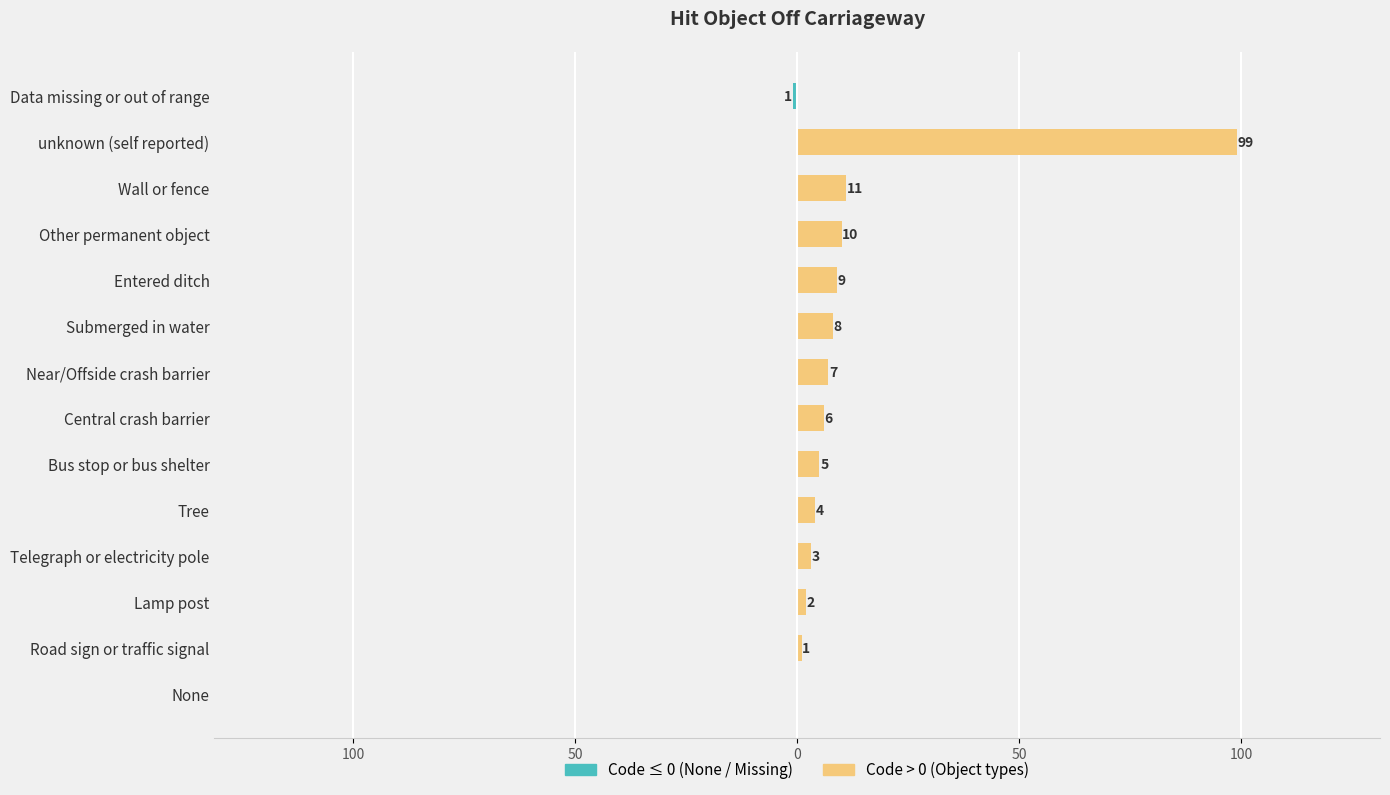

What is the difference between the highest and lowest values at 50?

2